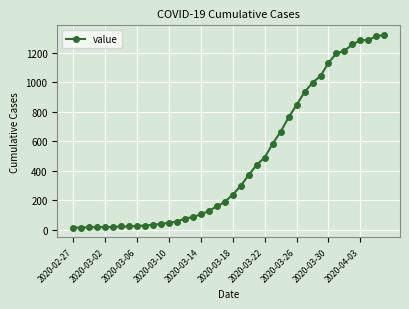

What is the difference between the maximum and minimum values?

1308